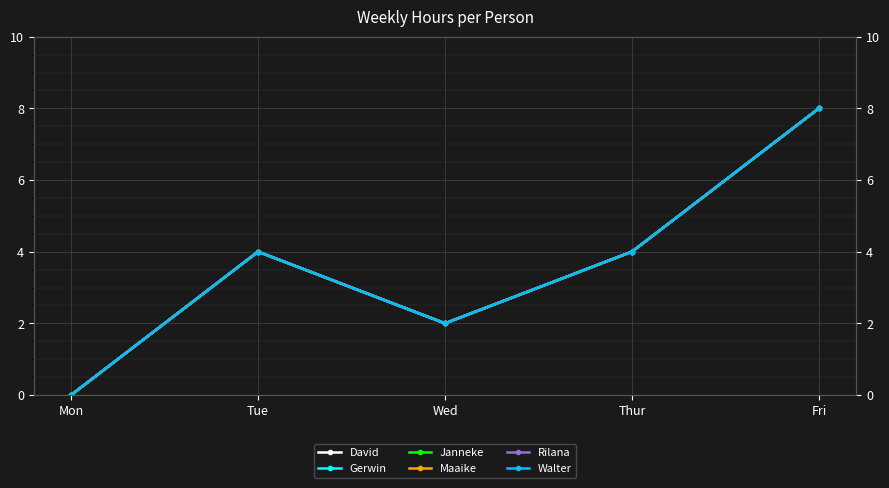

How many lines are shown in the chart?

6